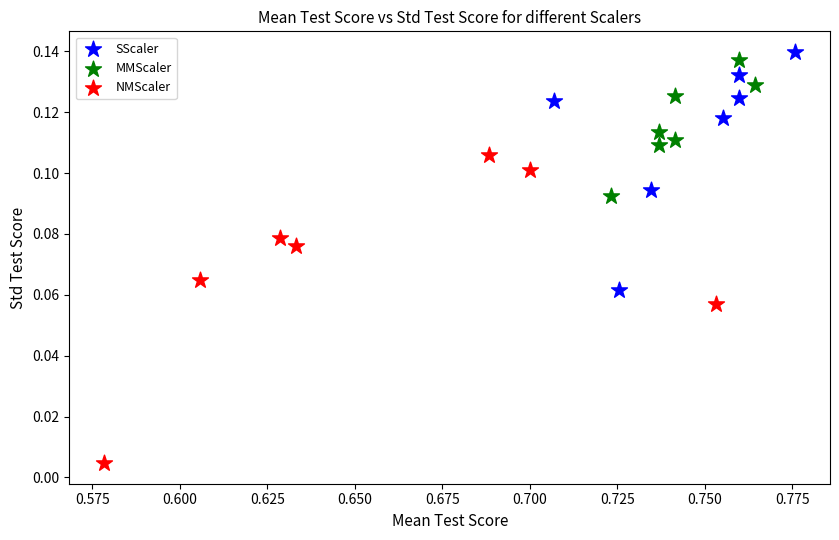

What are all the series names shown in the legend?

SScaler, MMScaler, NMScaler